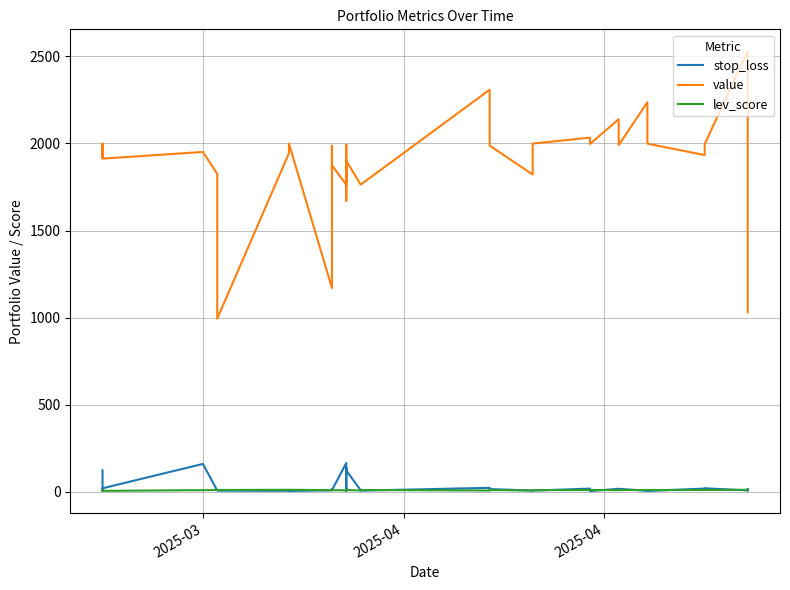

What is the lowest value of the value series?

993.7